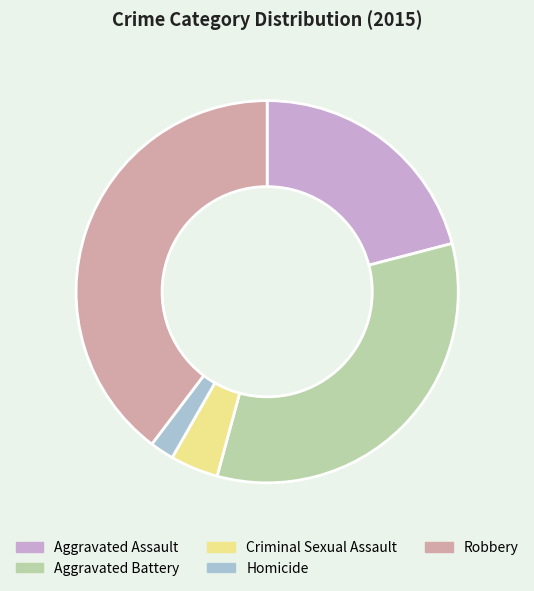

Approximately how many times larger is the value at Robbery compared to Aggravated Battery?

1.2